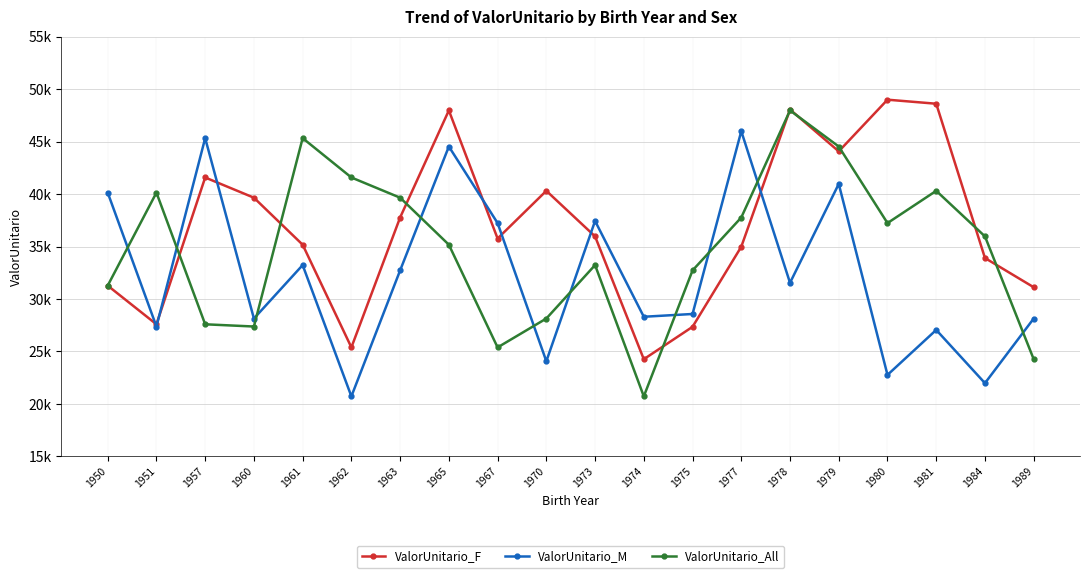

What is the minimum value shown in the chart?

20722.0